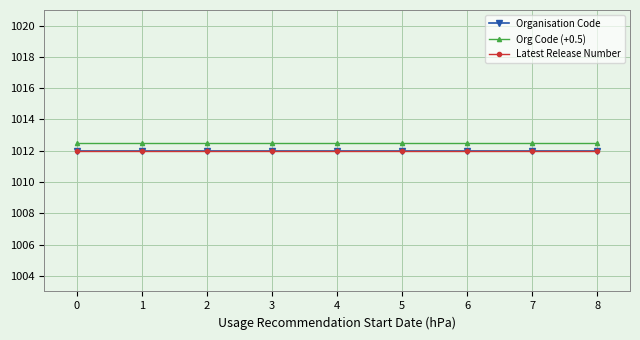

What is the value of the Latest Release Number point at the 1st from the left?

1012.0